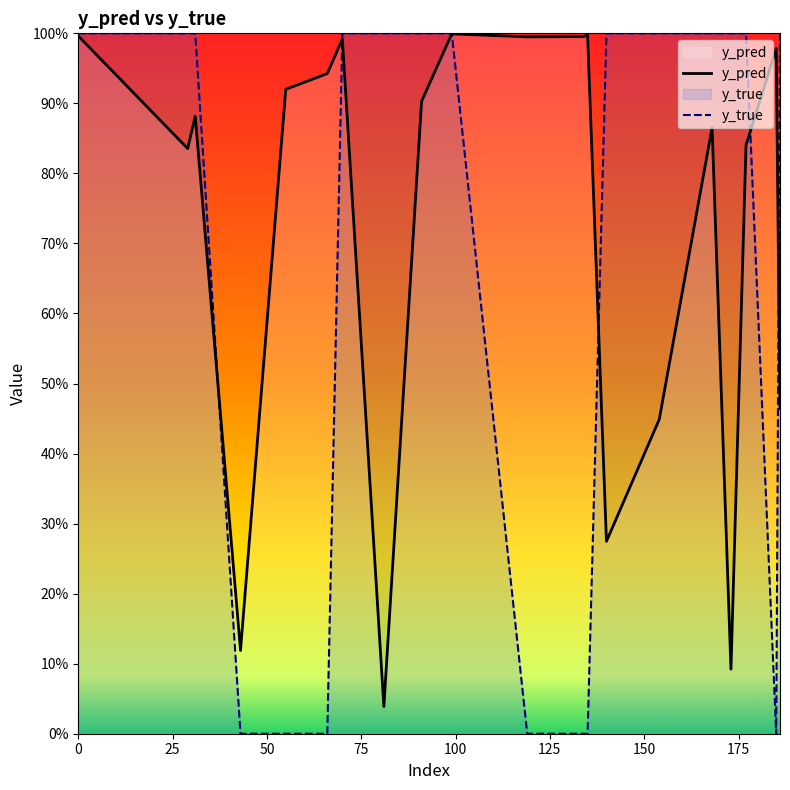

Which series ends up on top after the final intersection of y_pred and y_true?

y_true